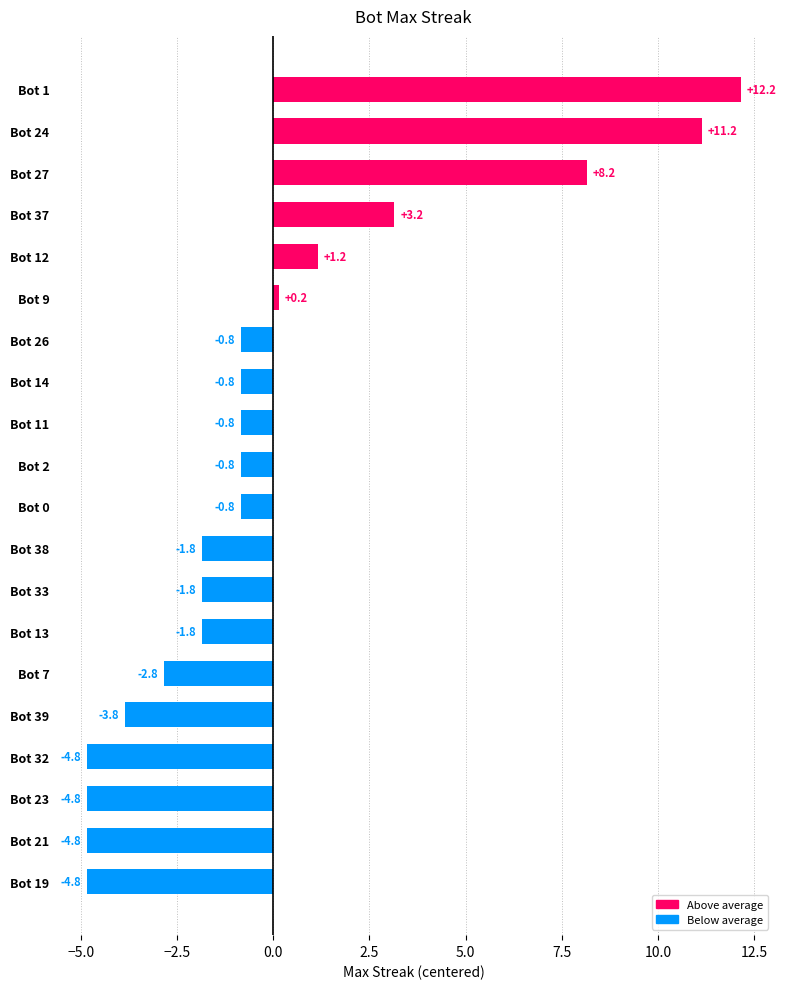

At which label is the value closest to 3?

Bot 37